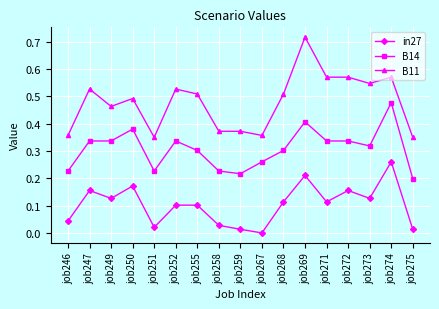

Which series has the largest total across all categories?

B11